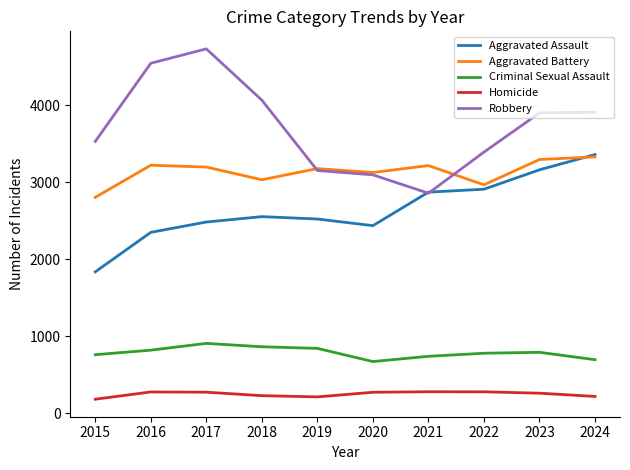

Does the chart have visible grid lines?

No